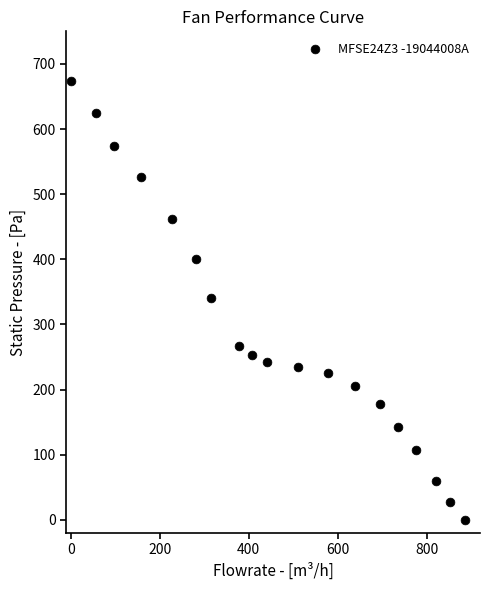

What is the range of X values (max minus min)?

886.7